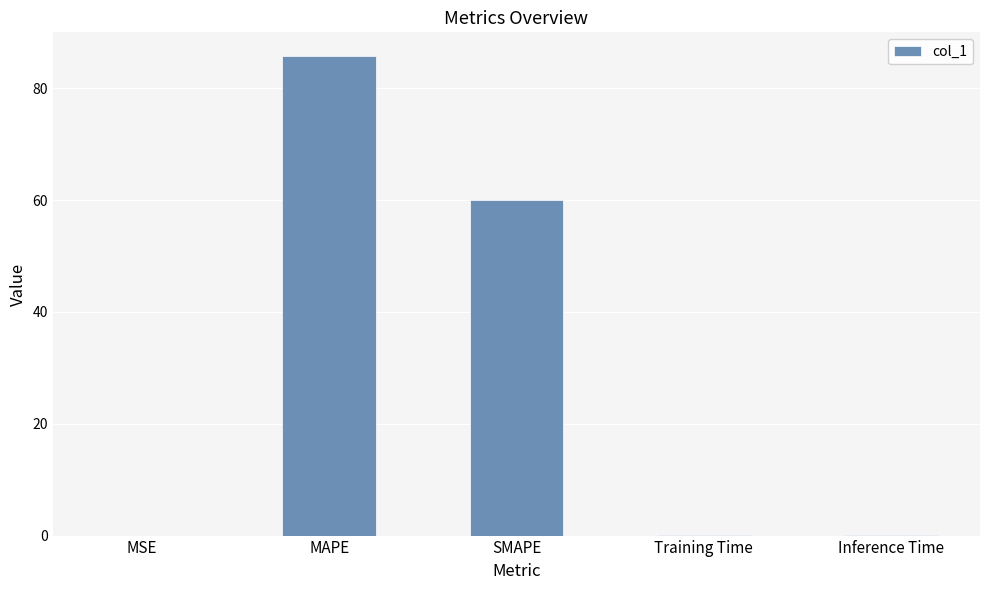

What is the sum of all values?

146.1